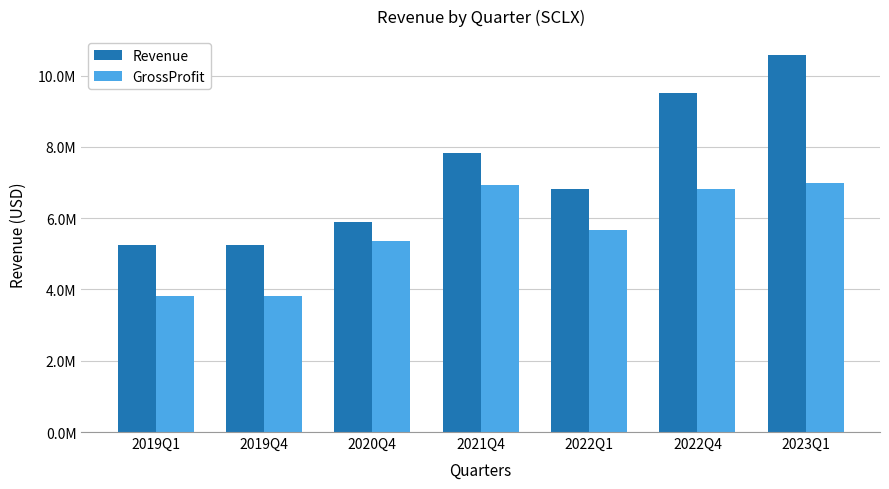

At which category is the sum across all series the highest?

2023Q1